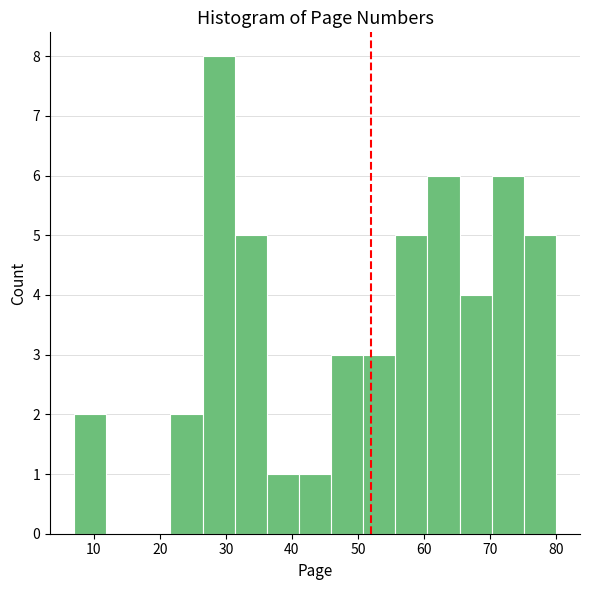

Reading left to right, transcribe this chart: for each bar, give the range it covers on the x-axis and its height. Neither the bar edges nor the heights are printed on the chart, so give them approximately, as read against the axes.

7 to 12: 2
12 to 17: 0
17 to 22: 0
22 to 26: 2
26 to 31: 8
31 to 36: 5
36 to 41: 1
41 to 46: 1
46 to 51: 3
51 to 56: 3
56 to 61: 5
61 to 65: 6
65 to 70: 4
70 to 75: 6
75 to 80: 5